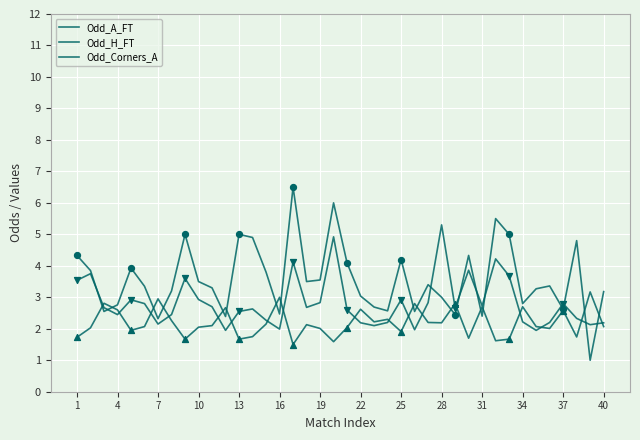

Does the chart have visible grid lines?

Yes